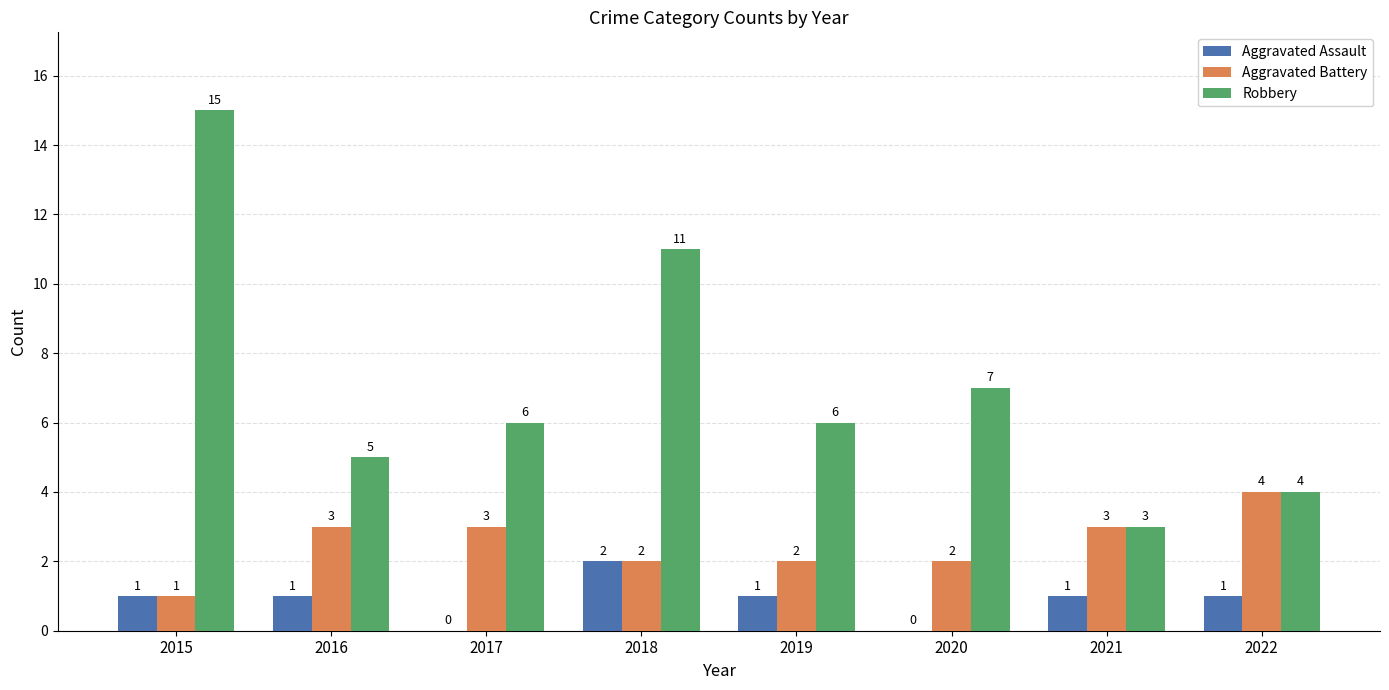

Count the number of data series in this chart.

3